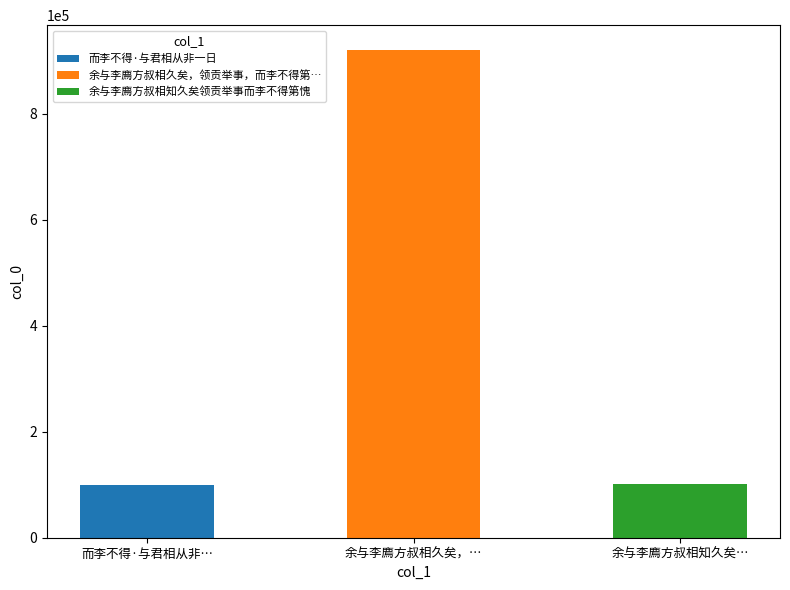

What is the difference between the values at 余与李廌方叔相久矣，领贡举事，而李不得第，愧甚，作诗送之 and 余与李廌方叔相知久矣领贡举事而李不得第愧?

820710